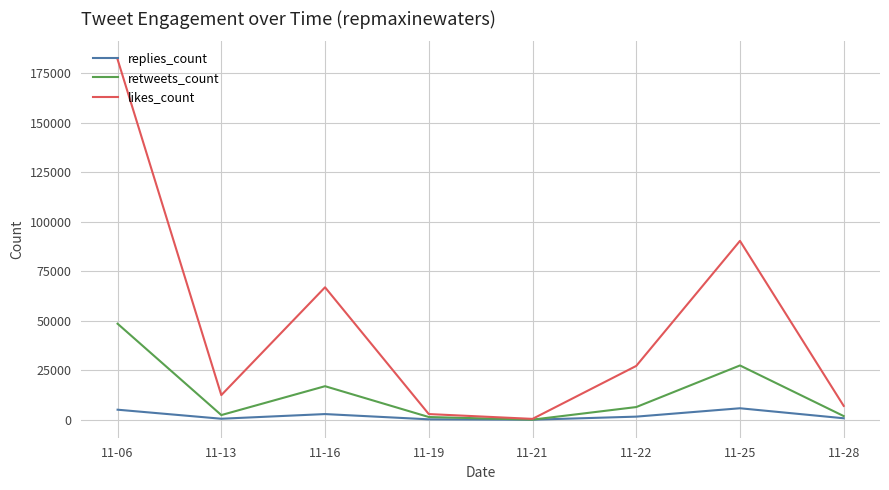

List the series in order of their overall mean, lowest first.

replies_count, retweets_count, likes_count